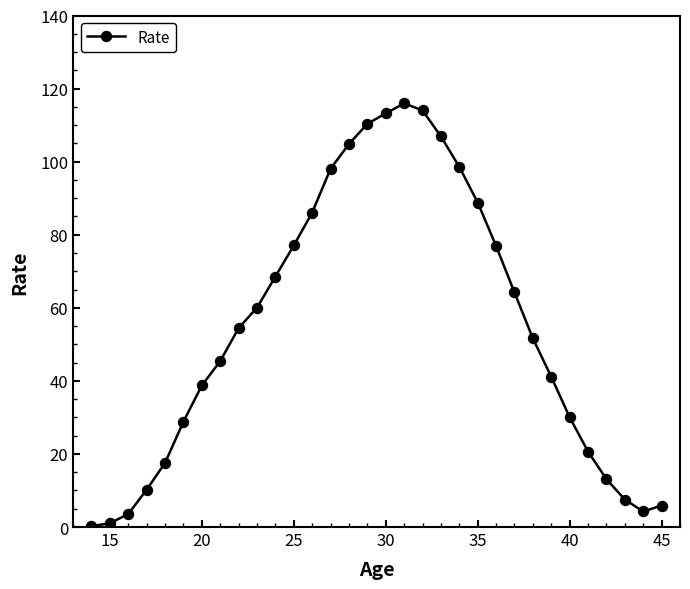

What is the difference between the maximum and minimum values?

115.7